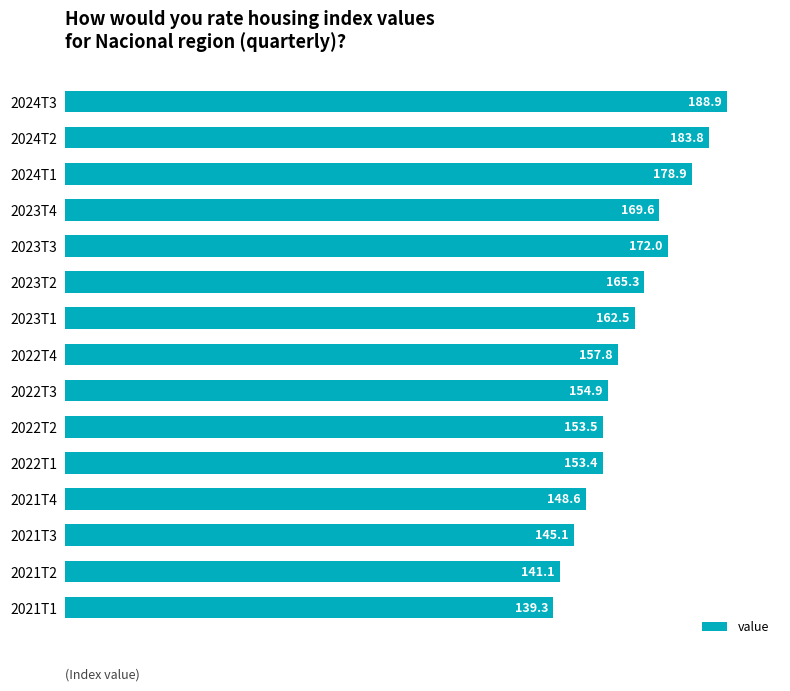

How many data points are less than 157?

7